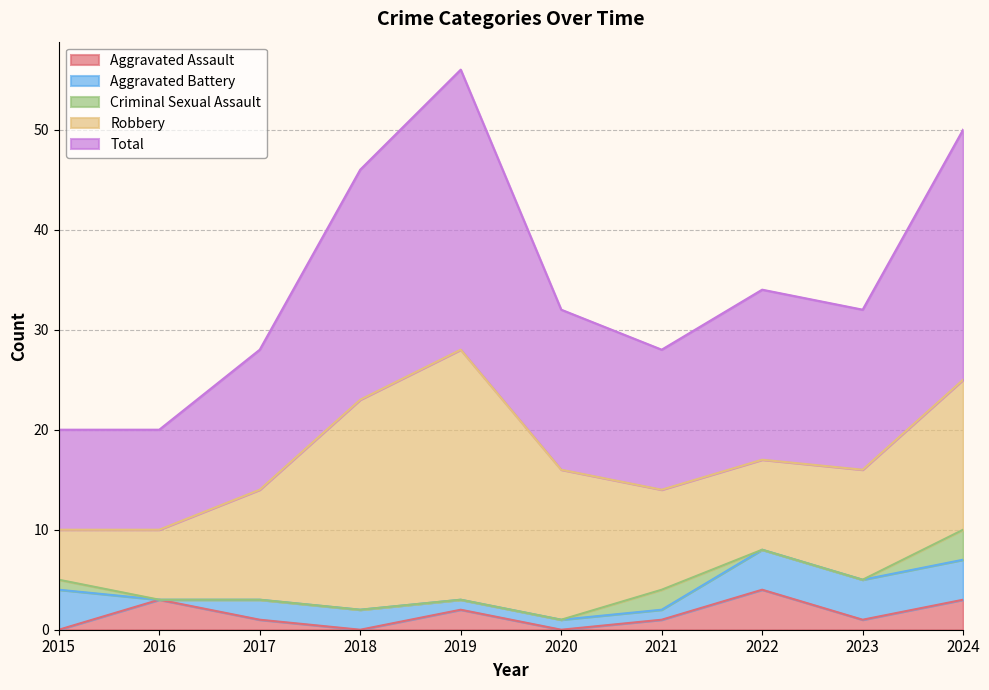

True or false: Total and Robbery cross at least once.

False